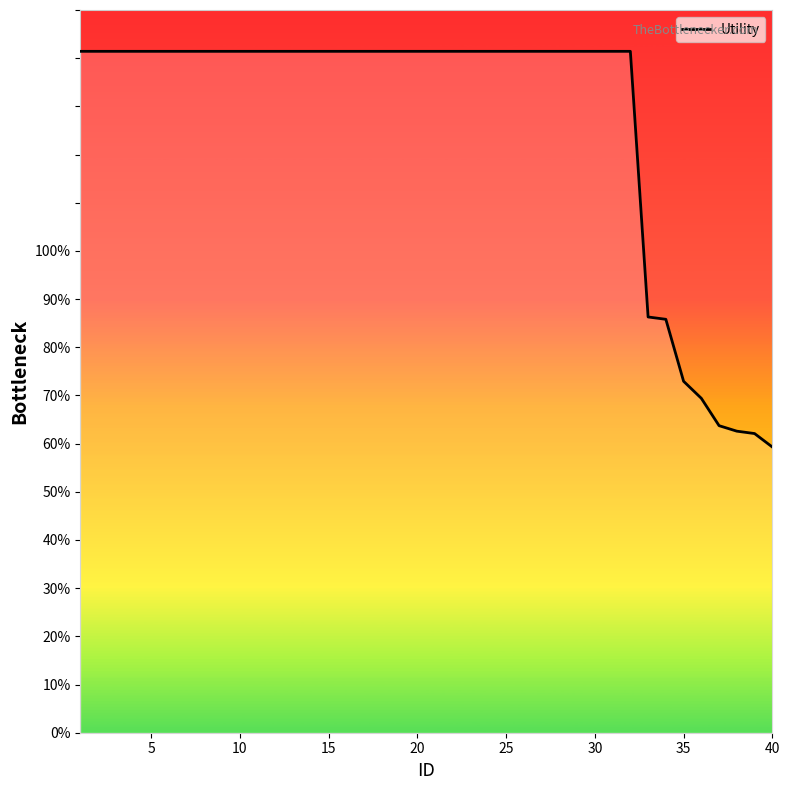

How many values are between 1 and 2?

32